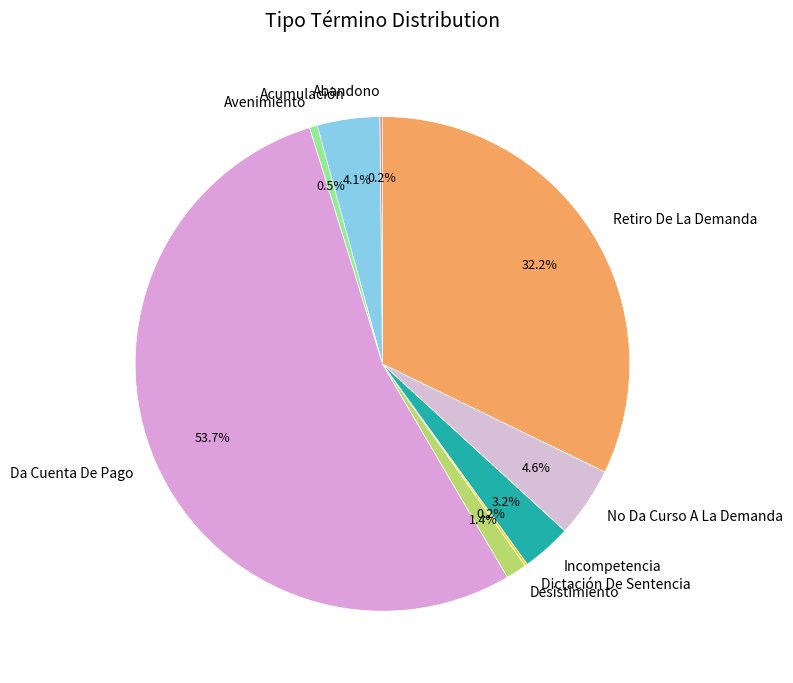

Does any single category account for the majority?

Yes